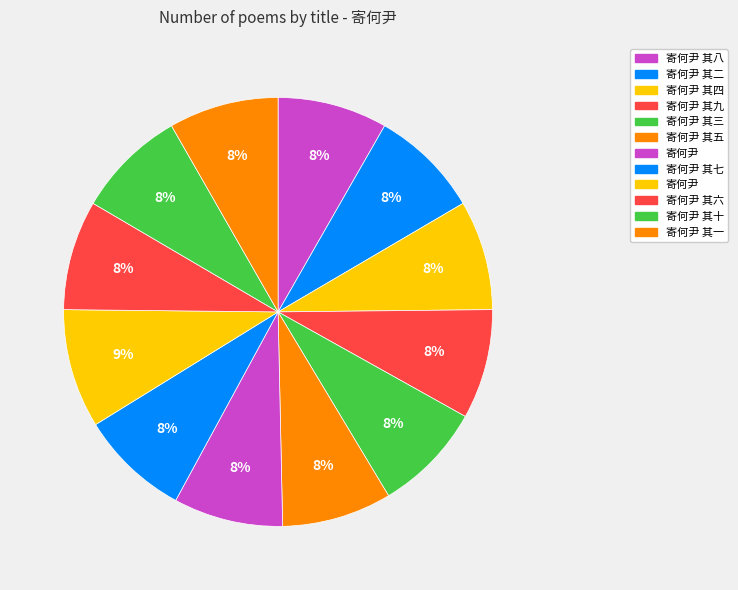

How many slices are in this pie chart?

12